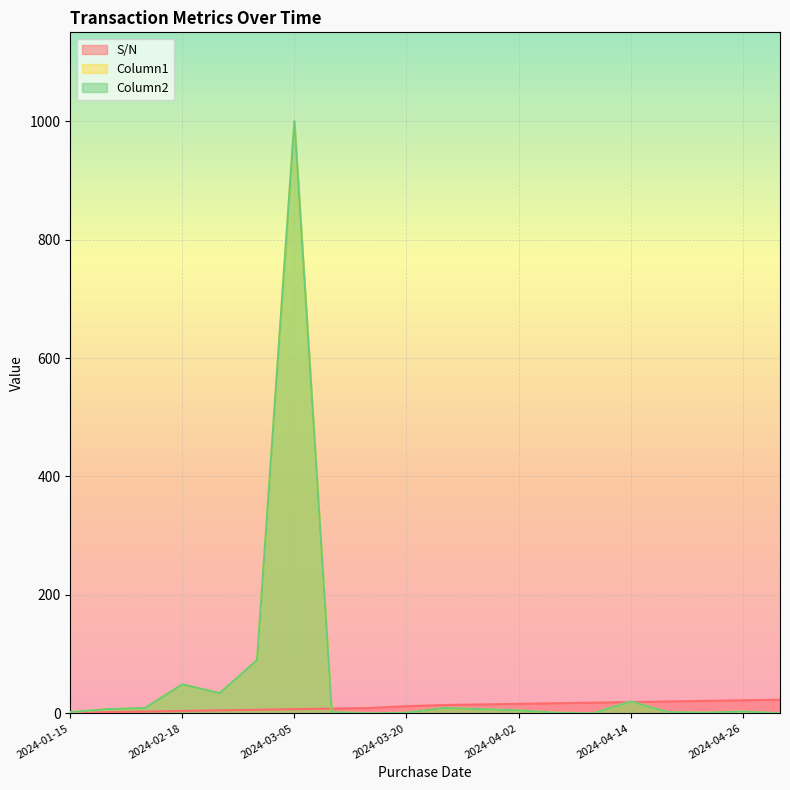

In Column2, how many points are higher than both neighbors (excluding endpoints)?

5